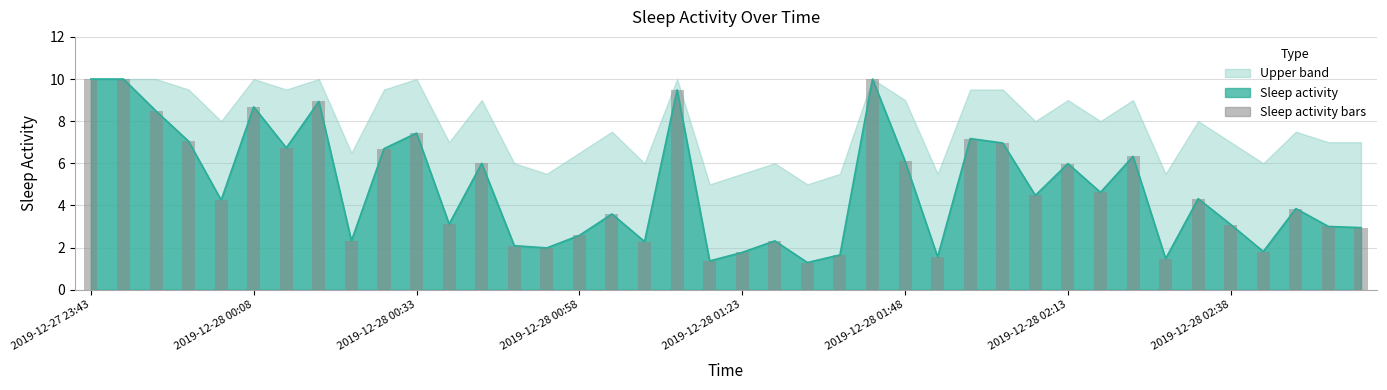

What is the value of the 21st bar from the left?

1.8